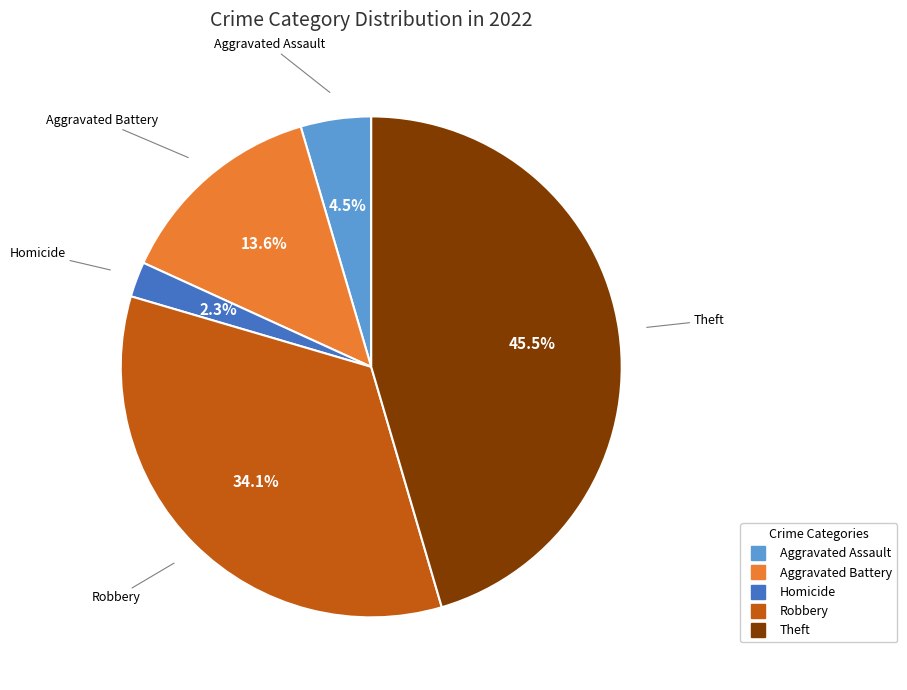

Does any single category account for the majority?

No